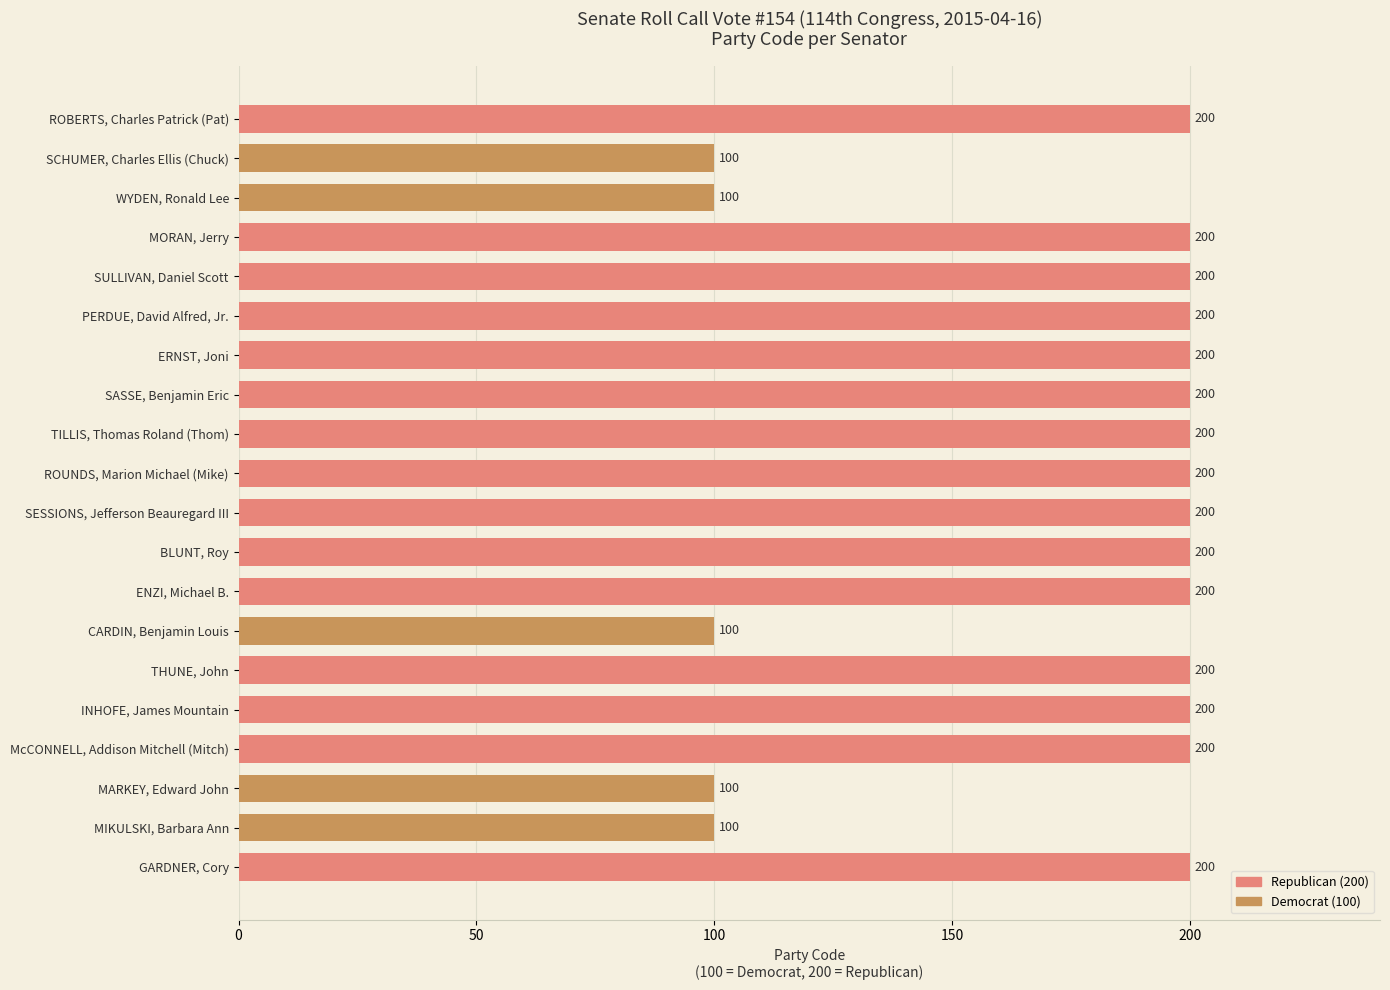

Which has a higher value, MIKULSKI, Barbara Ann or BLUNT, Roy?

BLUNT, Roy